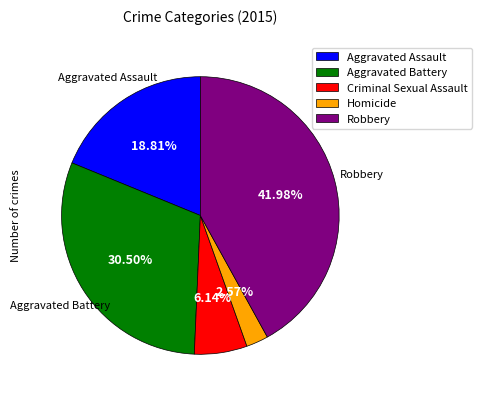

Is there any slice that represents more than half of the pie?

No